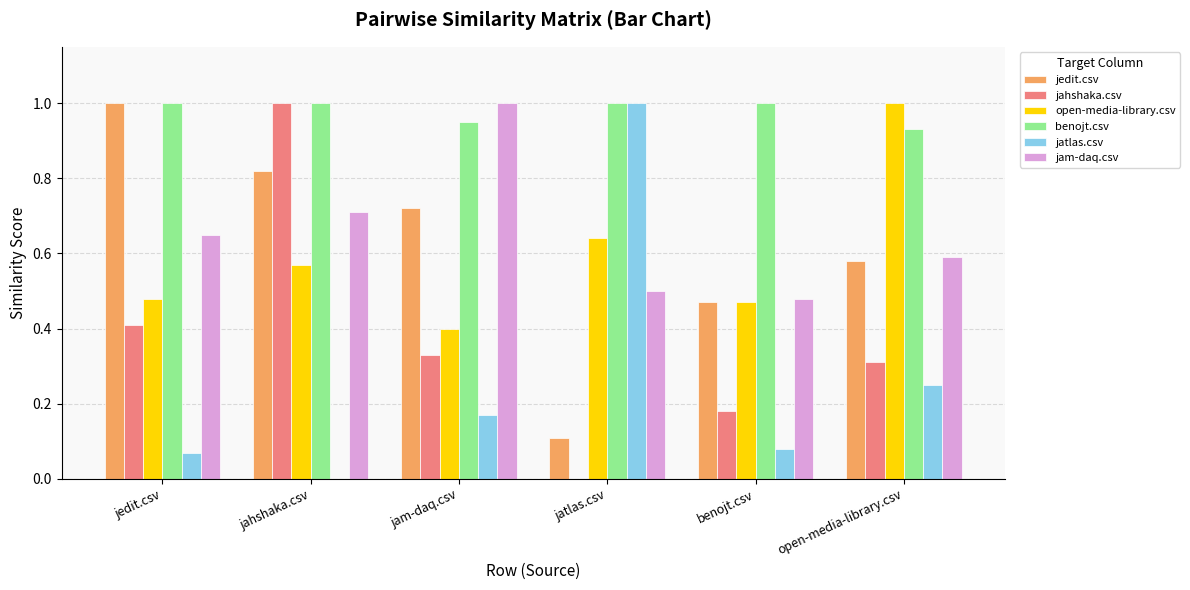

What is the sum of all jahshaka.csv values?

2.2